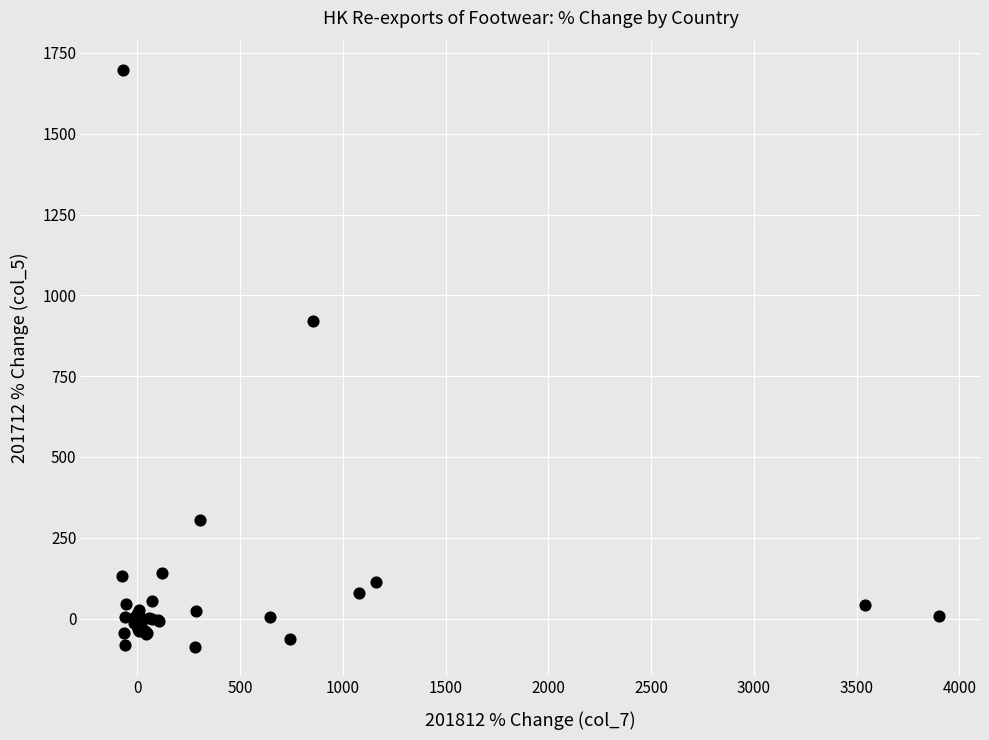

What Y value in the scatter plot is closest to 805?

921.6